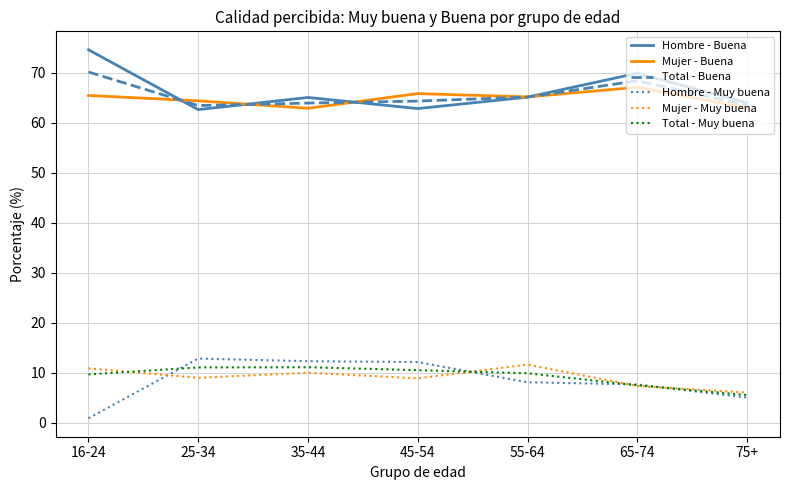

Which category has the highest value across all series?

16-24